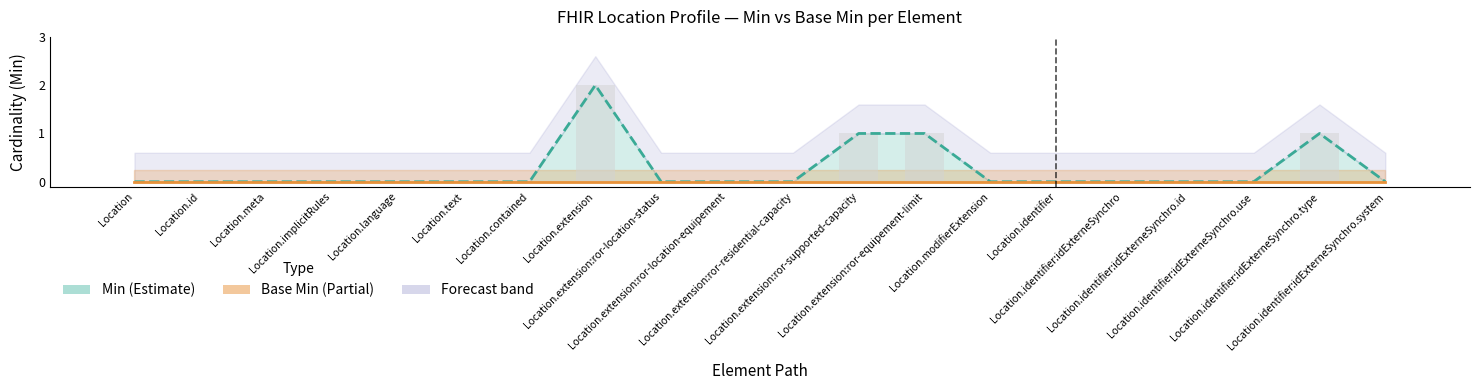

At which label does Min (line) reach its peak?

Location.extension